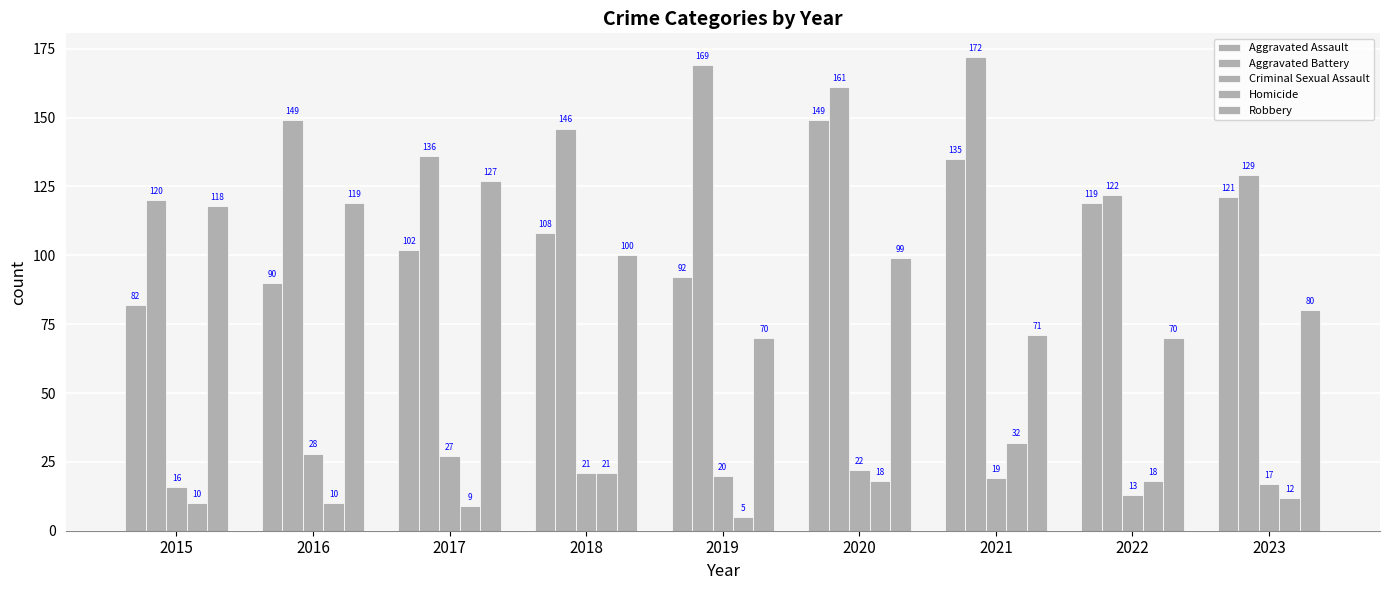

How many values in the Aggravated Battery series are below 146?

4